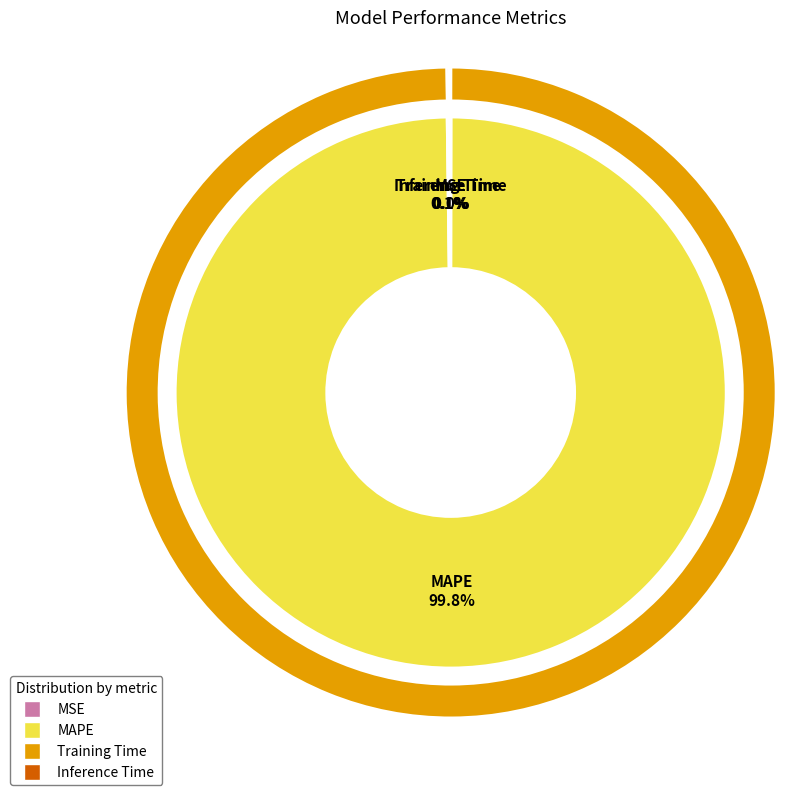

Rank the categories by value from lowest to highest.

MSE, Inference Time, Training Time, MAPE